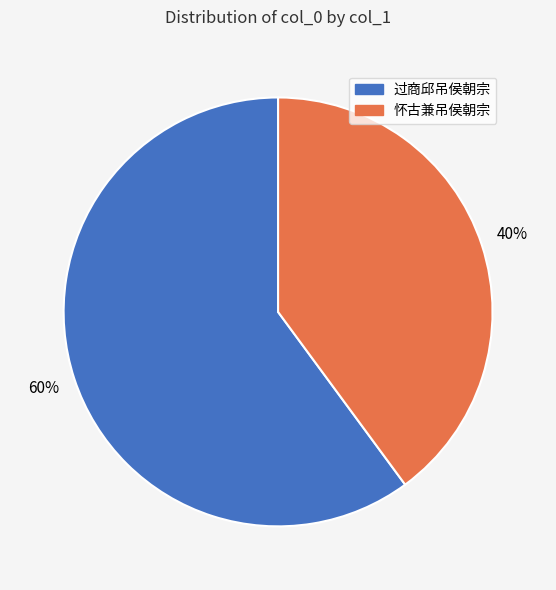

To the nearest percent, what is the average slice percentage?

50%